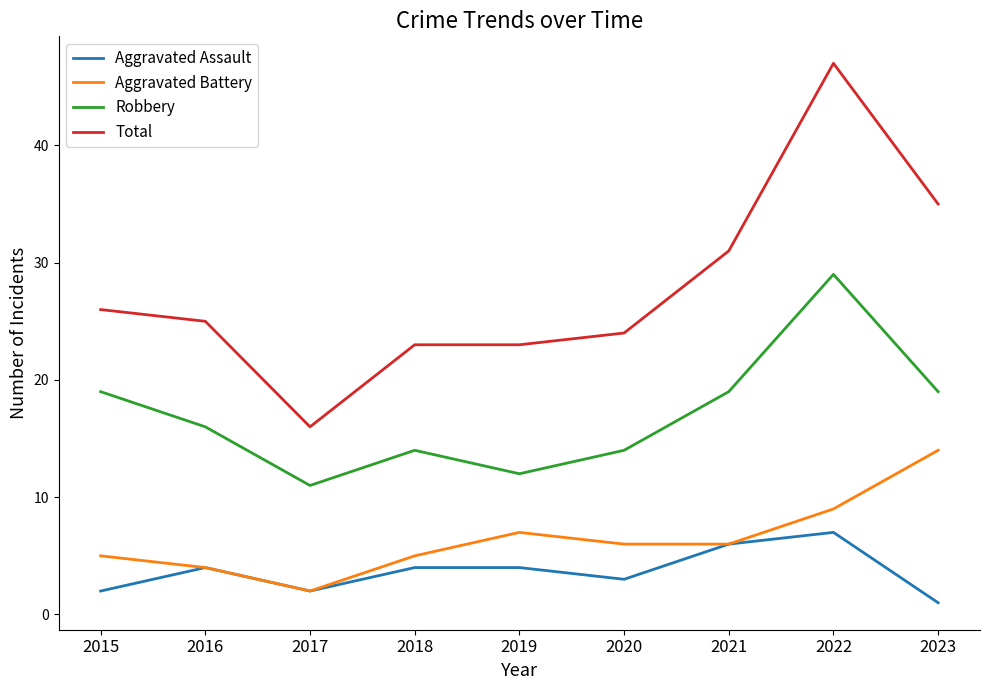

True or false: Aggravated Battery and Robbery cross at least once.

False